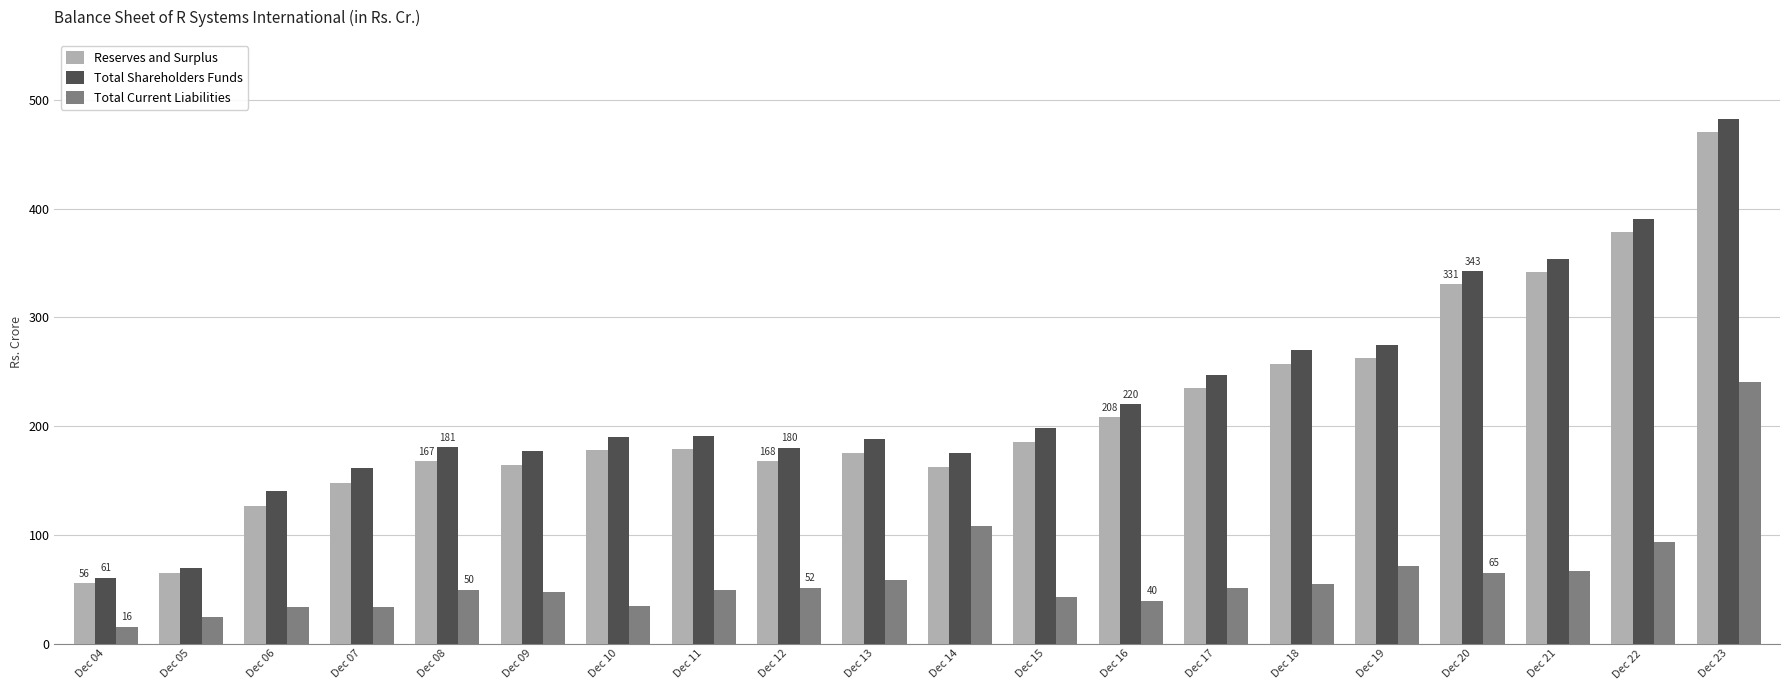

What is the difference between the Total Shareholders Funds values at Dec 22 and Dec 12?

210.0